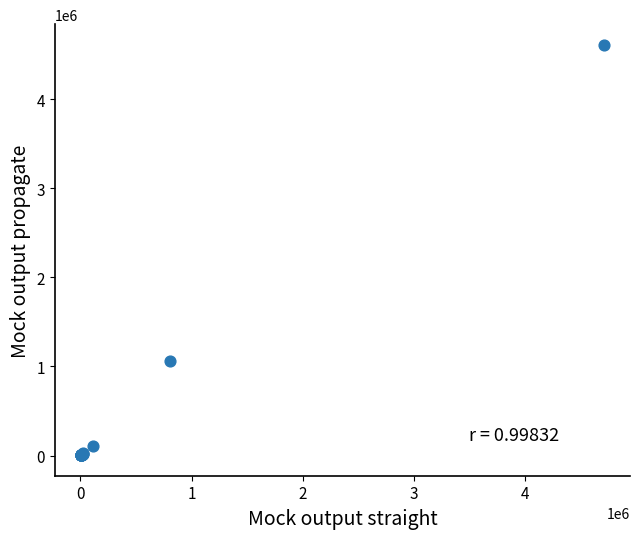

What Y value in the scatter plot is closest to 2306742?

1060644